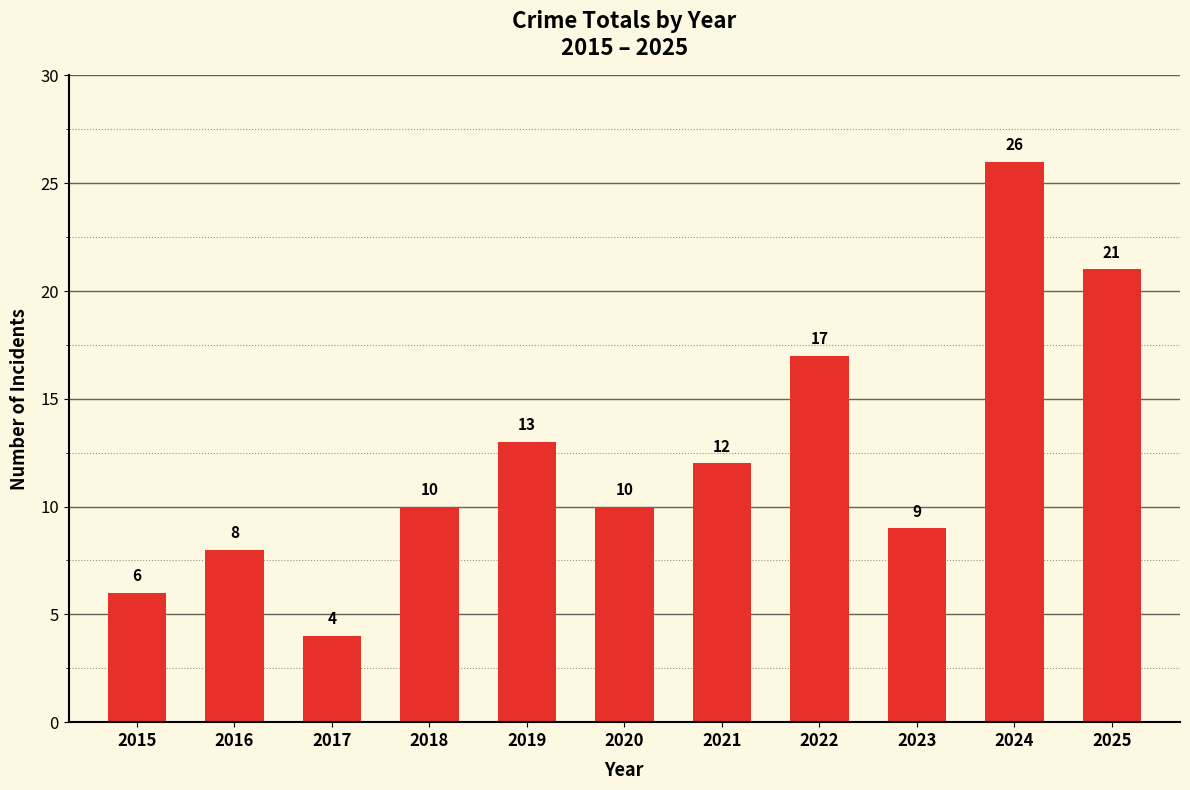

What is the difference between the values at 2021 and 2024?

14